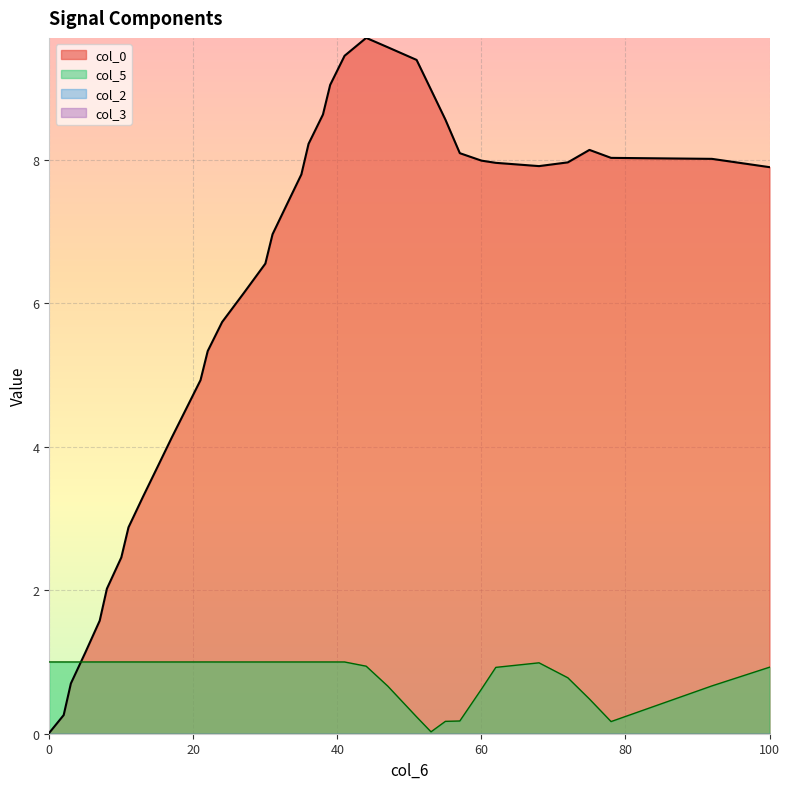

Reading left to right, transcribe all the data shown in this chart.

col_0: 0.0	0.3	0.7	1.1	1.6	2.0	2.5	2.9	3.3	3.7	4.1	4.5	4.9	5.3	5.7	6.1	6.6	7.0	7.4	7.8	8.2	8.6	9.0	9.4	9.7	9.6	9.4	9.0	8.6	8.1	8.0	8.0	7.9	8.0	8.1	8.0	8.0	7.9
col_5: 1.0	1.0	1.0	1.0	1.0	1.0	1.0	1.0	1.0	1.0	1.0	1.0	1.0	1.0	1.0	1.0	1.0	1.0	1.0	1.0	1.0	1.0	1.0	1.0	0.9	0.7	0.2	0.0	0.2	0.2	0.6	0.9	1.0	0.8	0.5	0.2	0.7	0.9